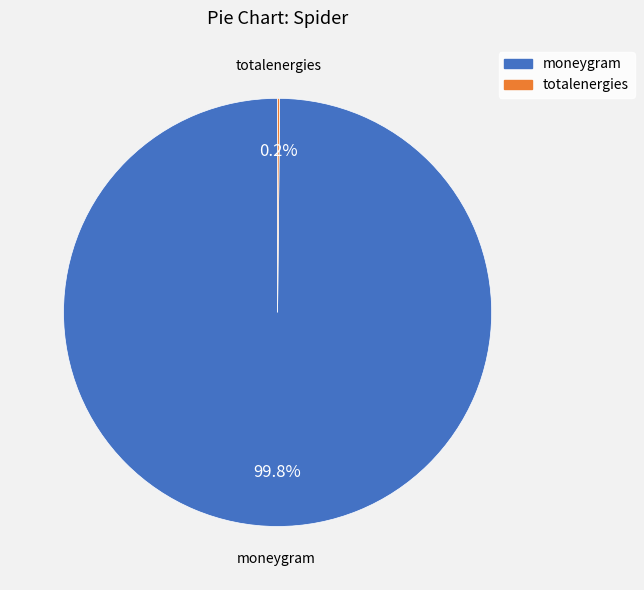

What percentage is NOT represented by moneygram?

0.2%